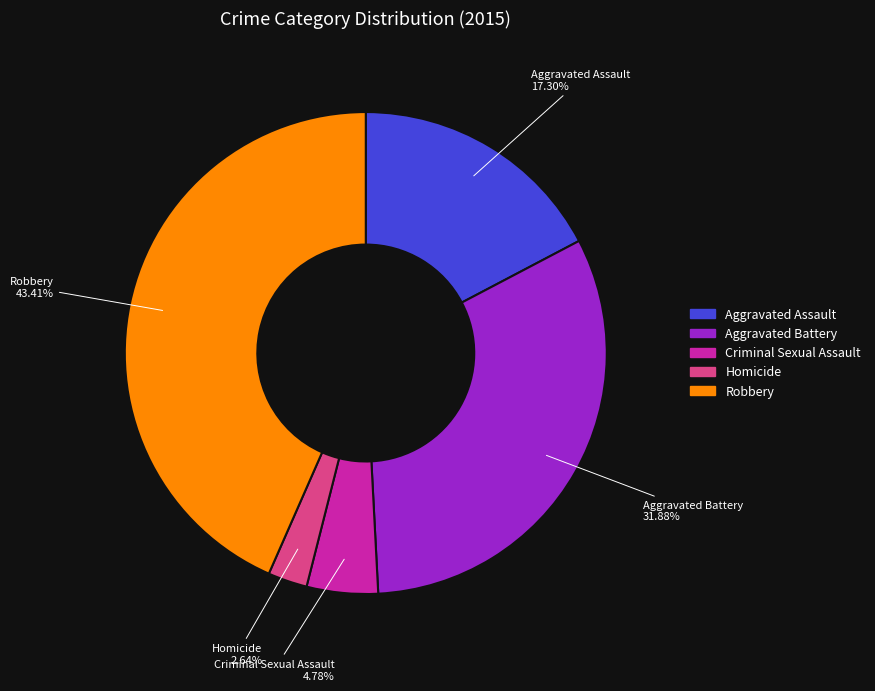

Count the number of slices in the pie.

5